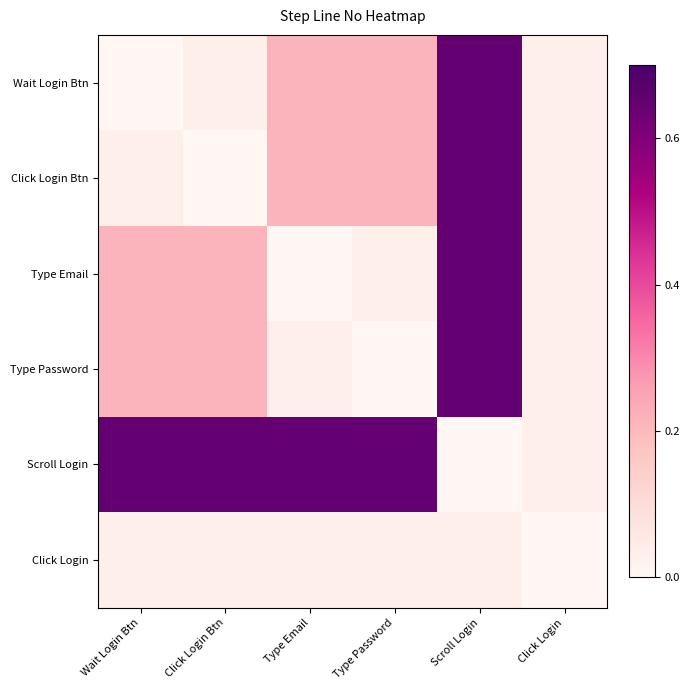

Reading left to right, list all the values displayed in this chart.

row_0: Wait Login Btn=0.0	Click Login Btn=0.0	Type Email=0.2	Type Password=0.2	Scroll Login=0.7	Click Login=0.0
row_1: Wait Login Btn=0.0	Click Login Btn=0.0	Type Email=0.2	Type Password=0.2	Scroll Login=0.7	Click Login=0.0
row_2: Wait Login Btn=0.2	Click Login Btn=0.2	Type Email=0.0	Type Password=0.0	Scroll Login=0.7	Click Login=0.0
row_3: Wait Login Btn=0.2	Click Login Btn=0.2	Type Email=0.0	Type Password=0.0	Scroll Login=0.7	Click Login=0.0
row_4: Wait Login Btn=0.7	Click Login Btn=0.7	Type Email=0.7	Type Password=0.7	Scroll Login=0.0	Click Login=0.0
row_5: Wait Login Btn=0.0	Click Login Btn=0.0	Type Email=0.0	Type Password=0.0	Scroll Login=0.0	Click Login=0.0